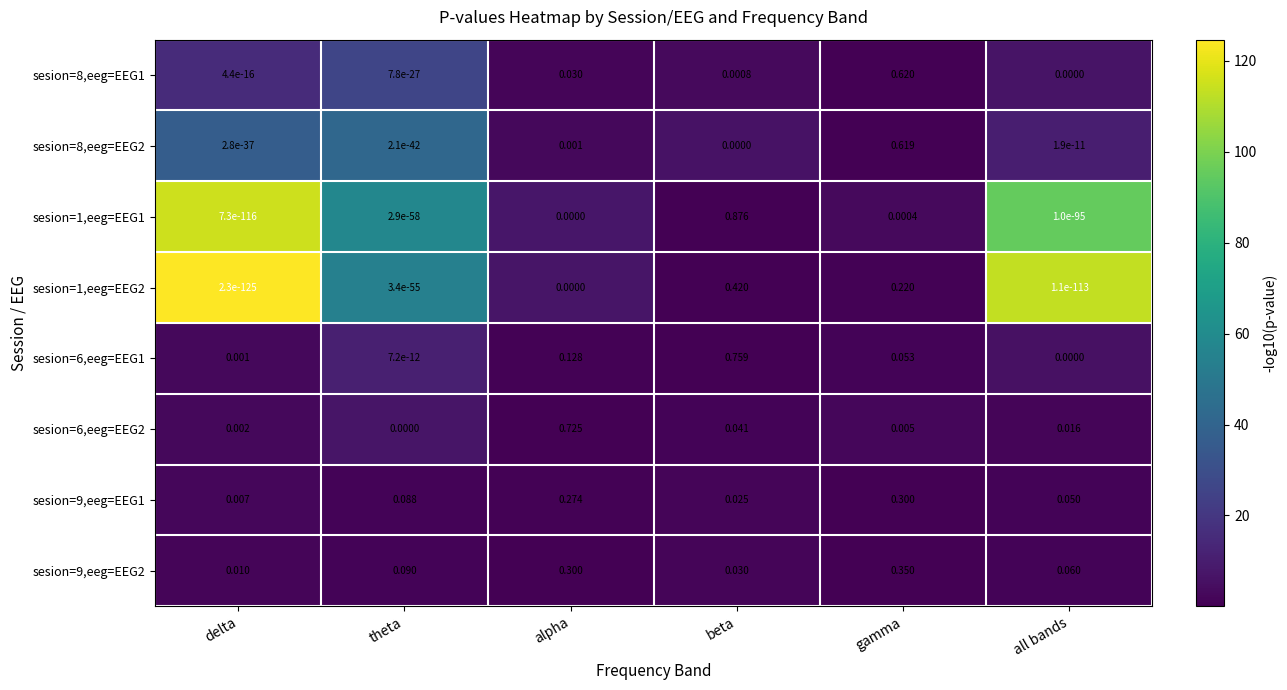

Where is sesion=6,eeg=EEG1 nearest to the value 0?

all bands